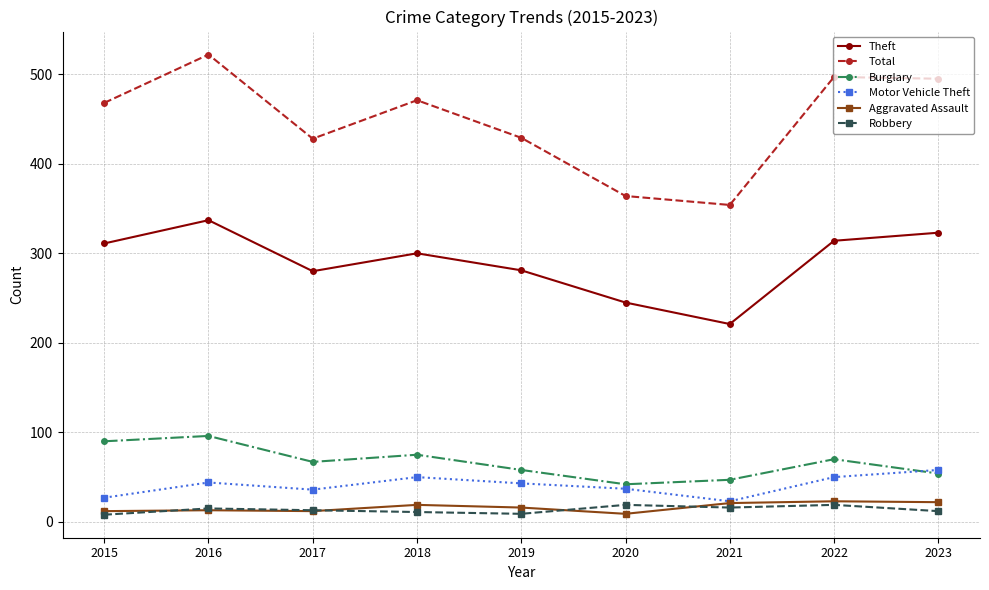

Is it true that Motor Vehicle Theft equals 15 at 2022?

False